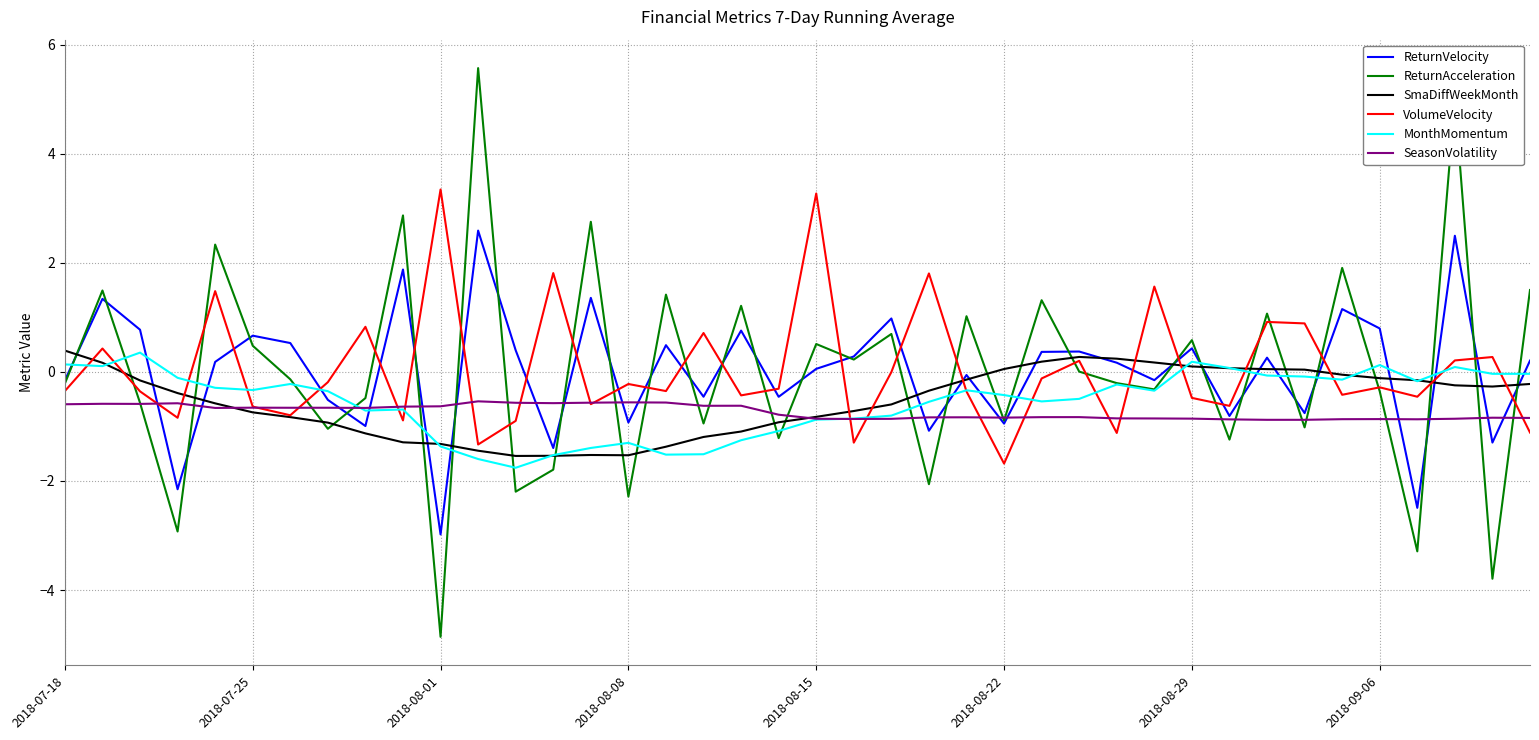

How many intersections are there between SmaDiffWeekMonth and SeasonVolatility?

2